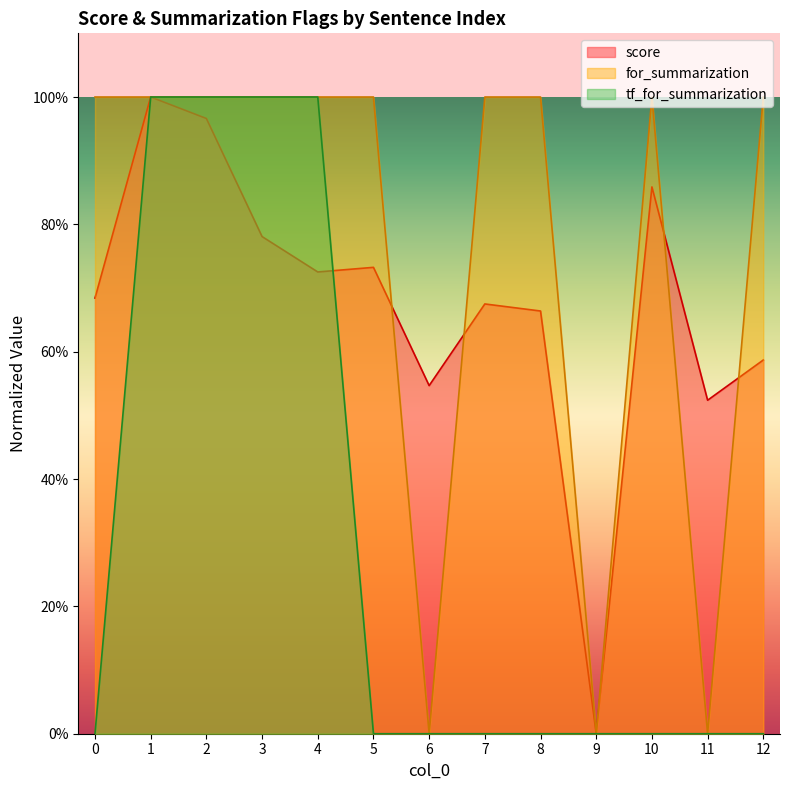

At which label does score reach its peak?

1